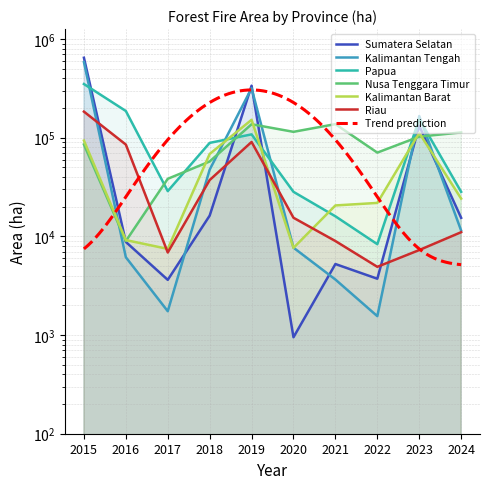

What is the highest value of the Sumatera Selatan series?

646298.8